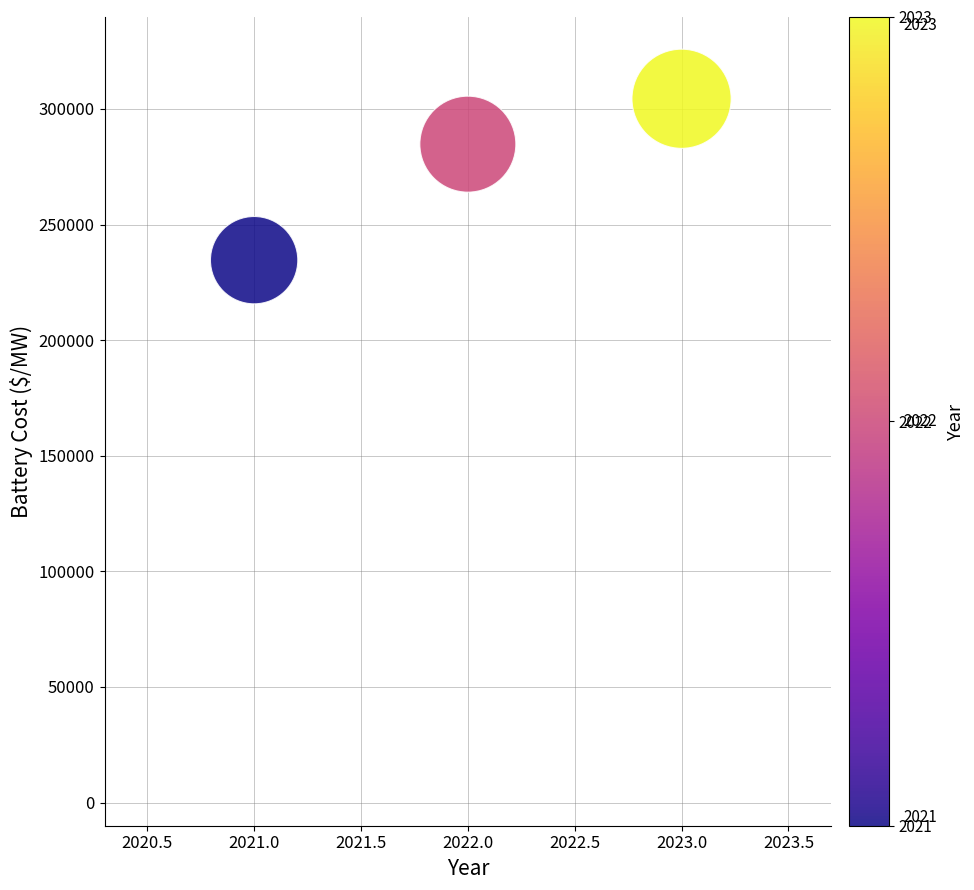

What Y value in the scatter plot is closest to 269515?

284785.5